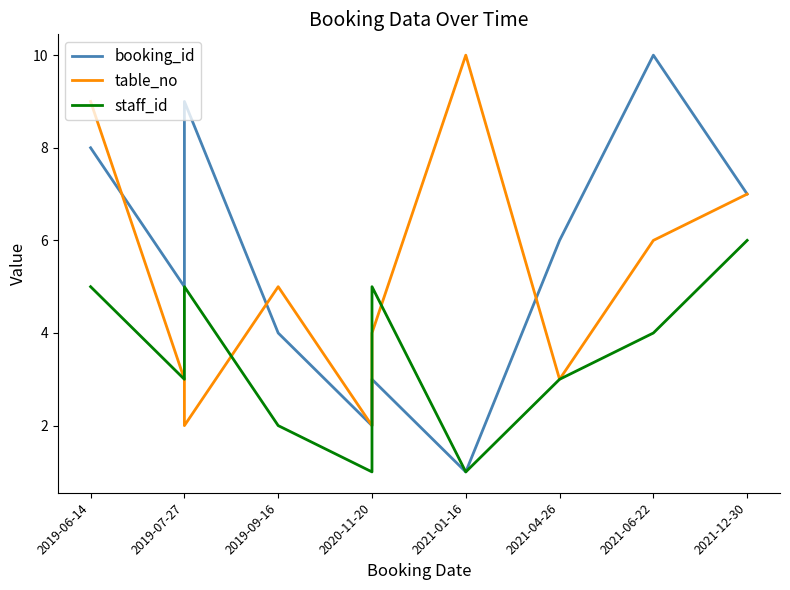

True or false: booking_id has a value of 2 at 2021-01-16.

False